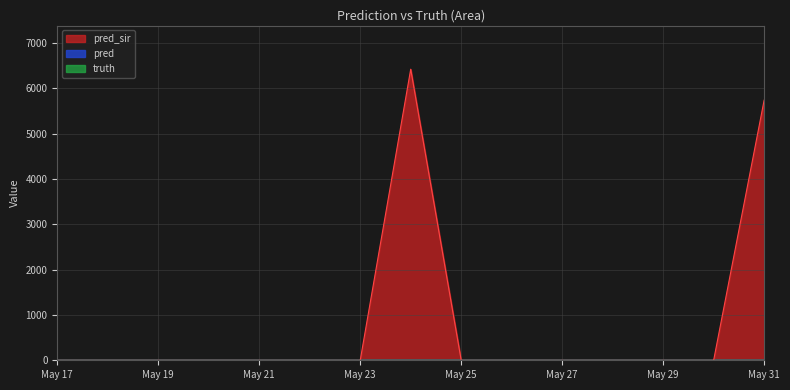

True or false: pred and truth intersect in this chart.

False